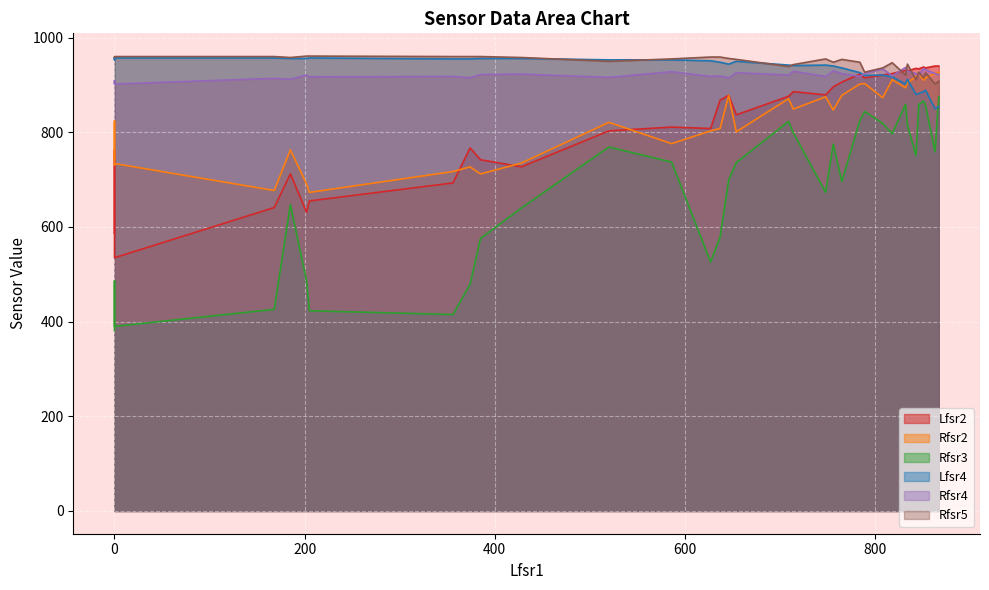

What is the difference between the maximum and second lowest values in the Rfsr2 series?

250